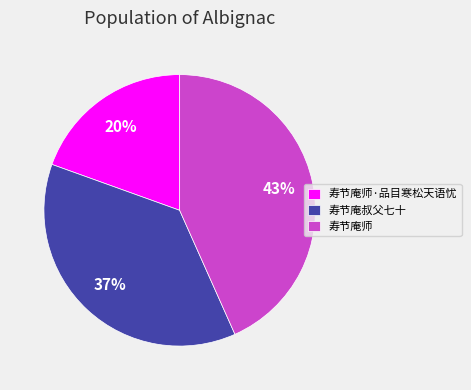

Is it true that 寿节庵叔父七十 is 31% of the pie?

False